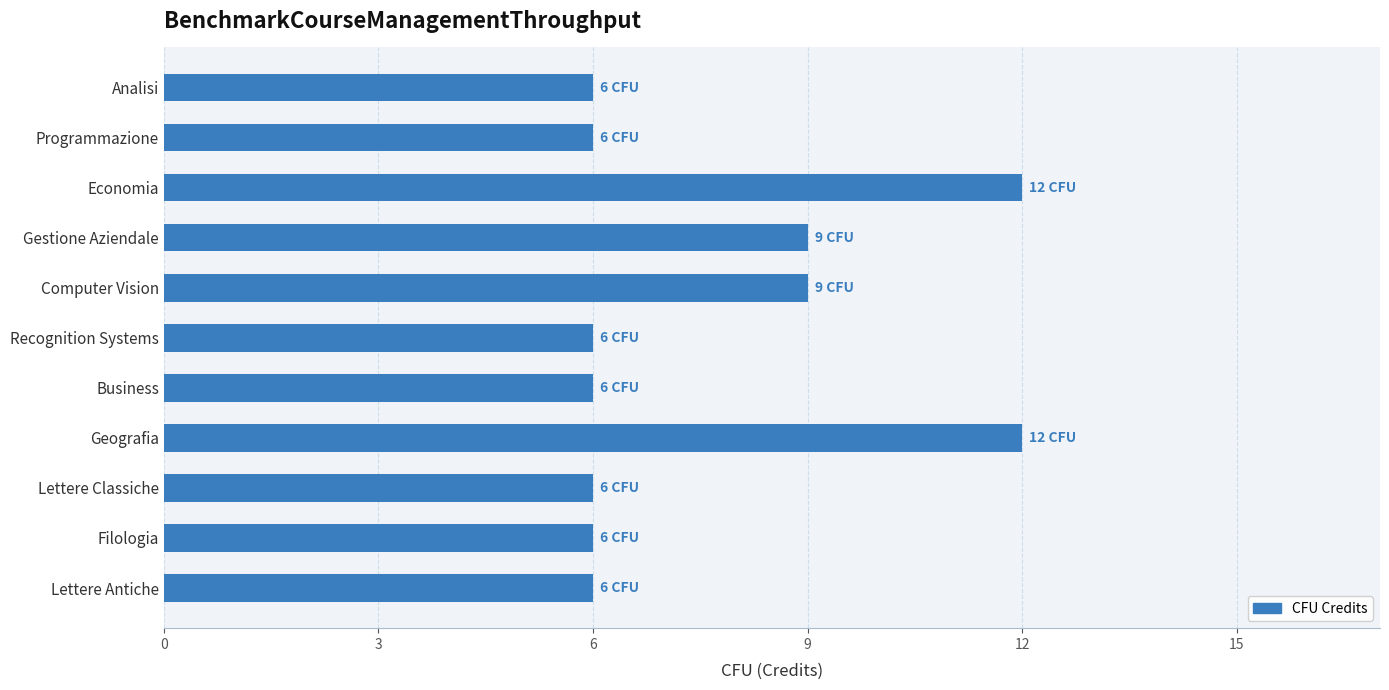

What is the difference between the maximum and minimum values?

6